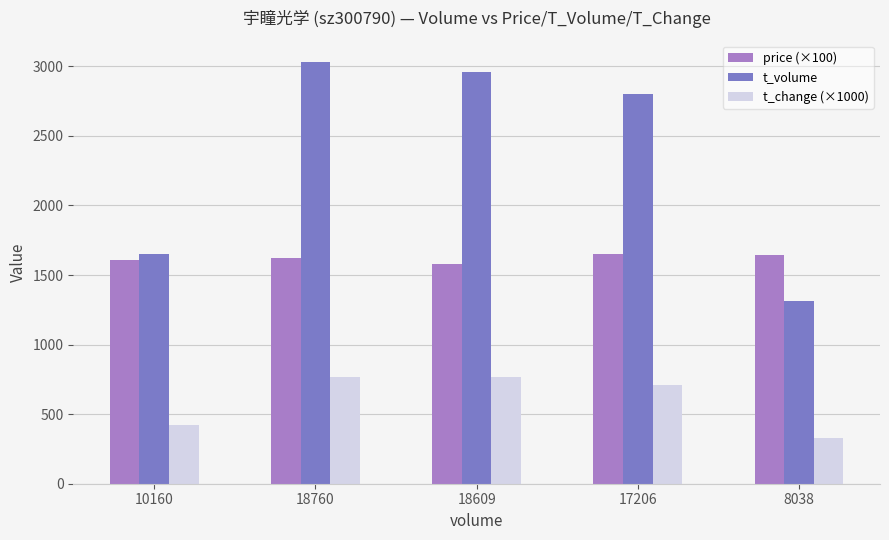

Count the price (×100) values in the range 1611 to 1643.

3